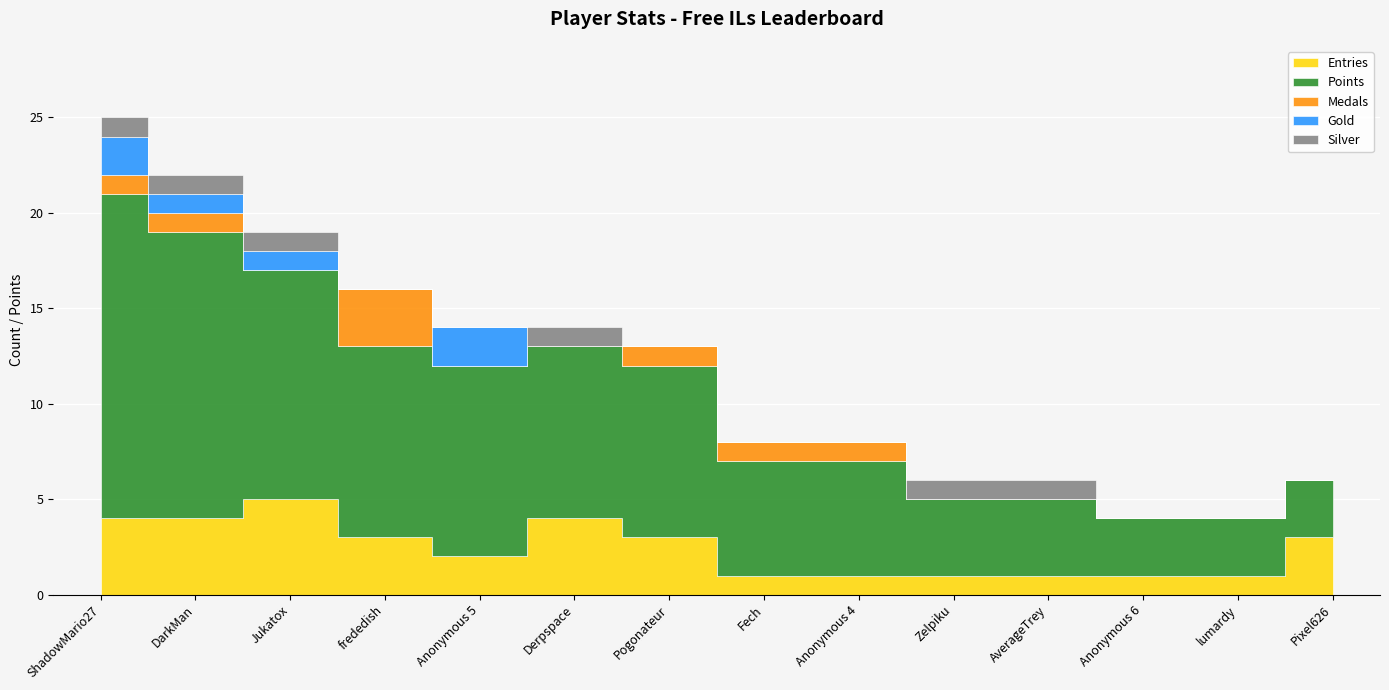

The value of Points at Pixel626 is 3. True or false?

True